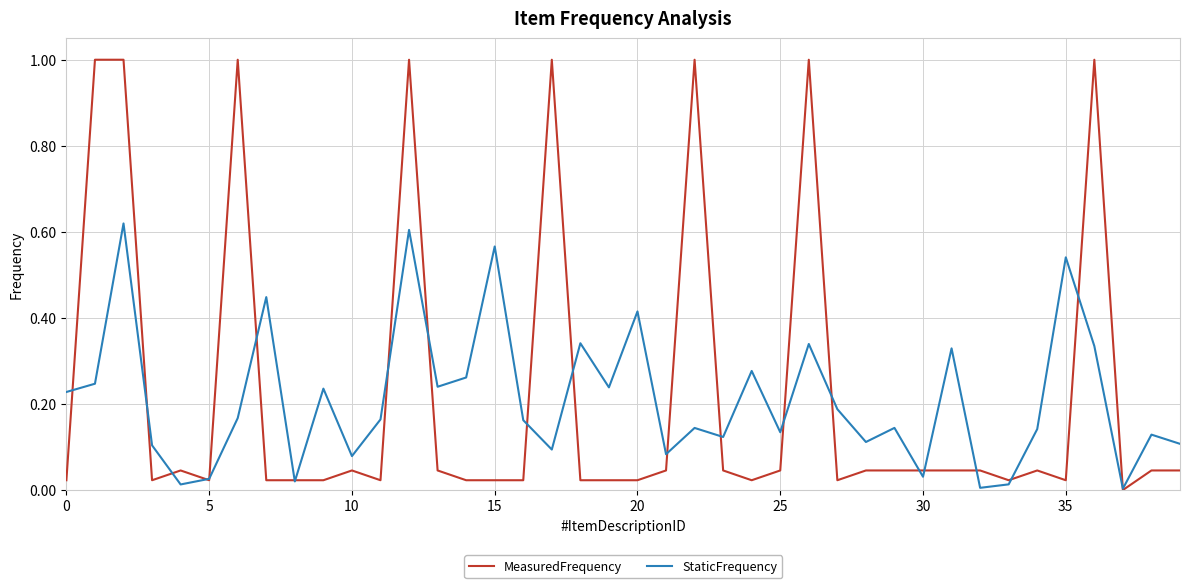

How many lines are shown in the chart?

2